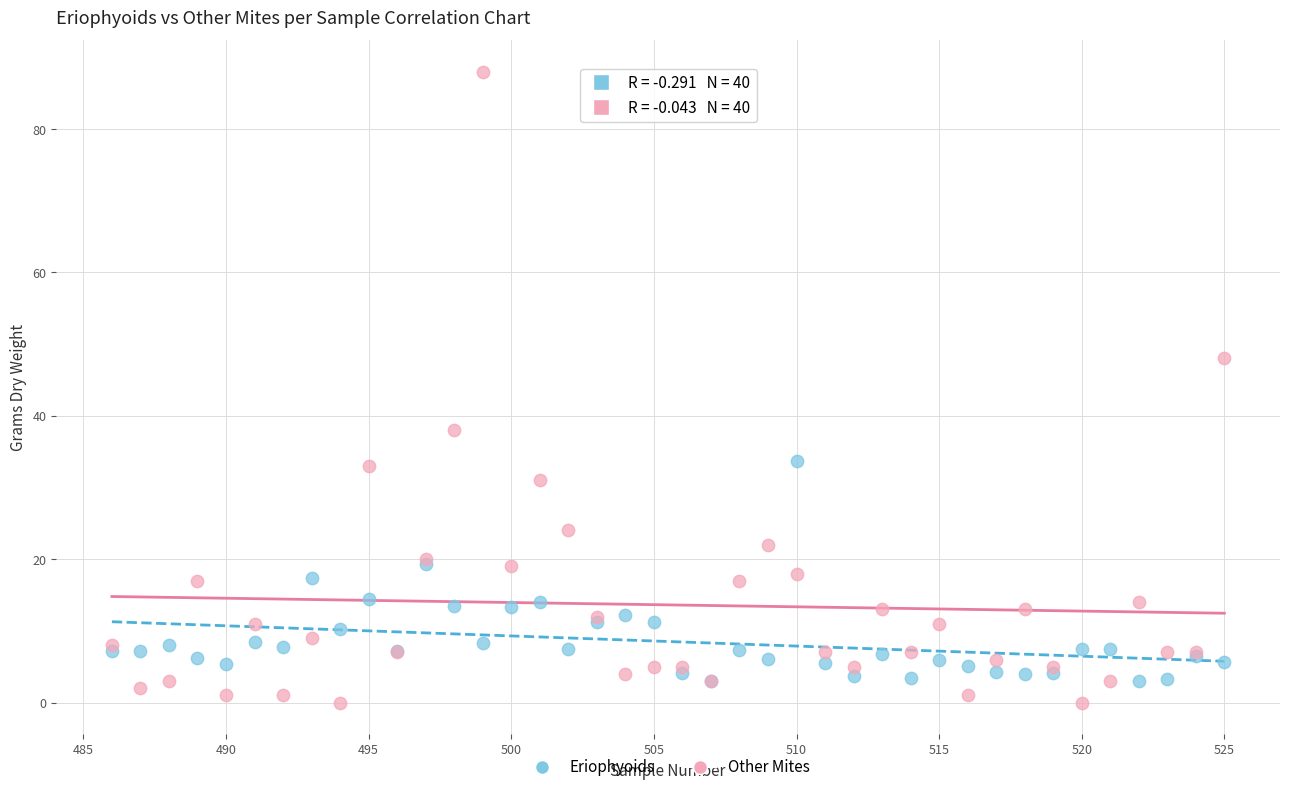

Across all series, what Y value is closest to 44?

48.0